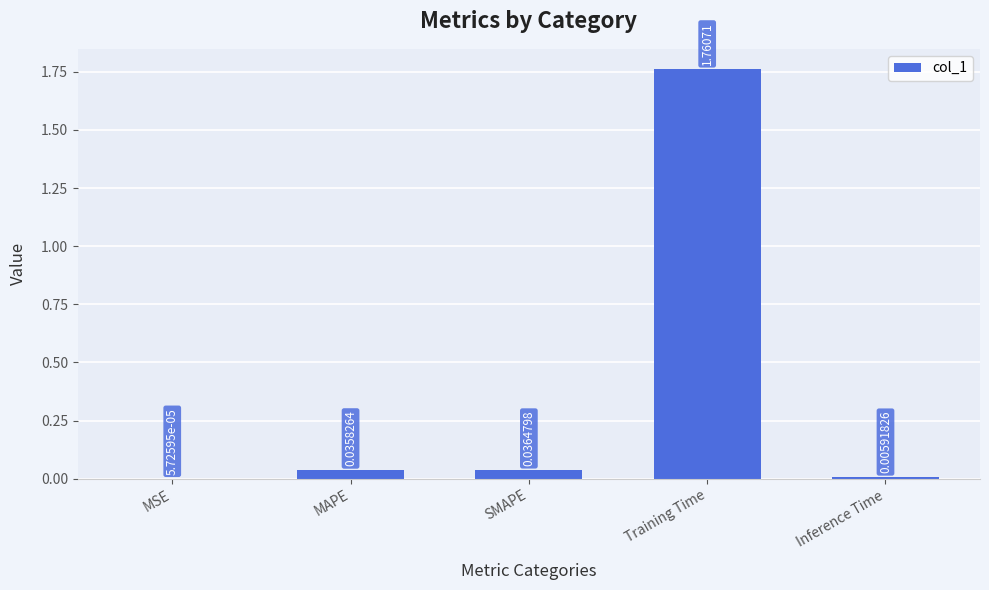

At which category does the chart reach its peak across all series?

Training Time